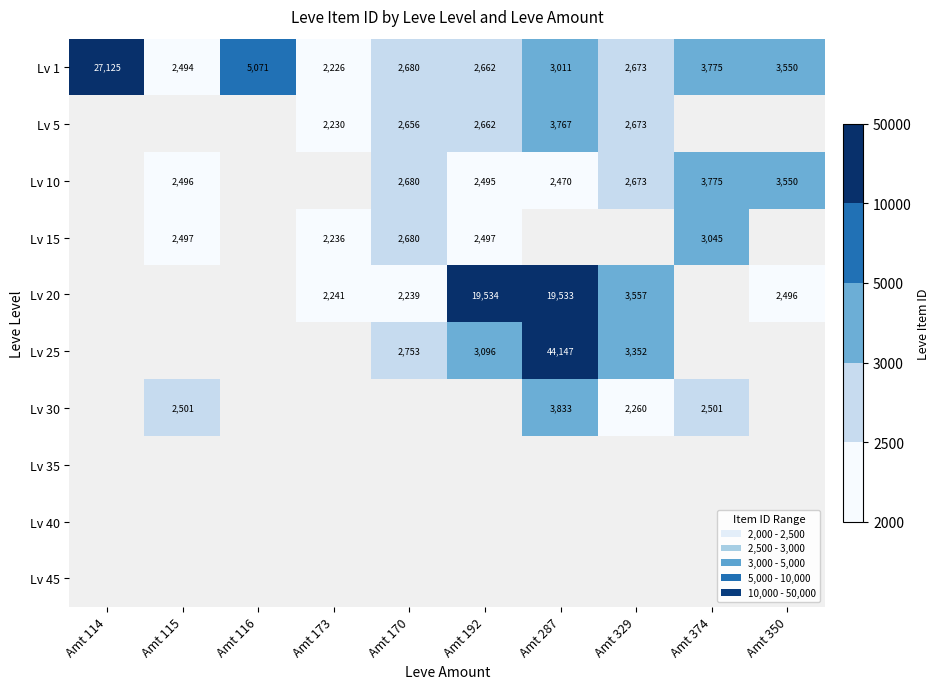

True or false: Lv 1 has a value of 7047 at Amt 116.

False